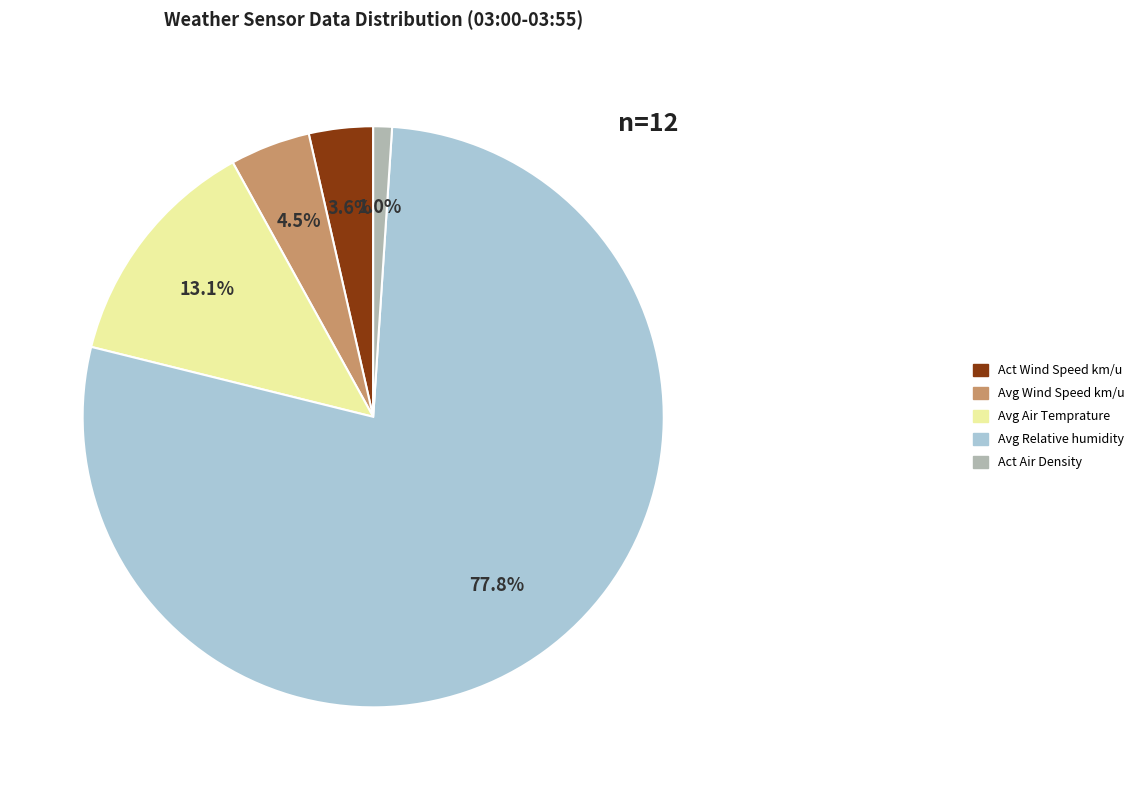

Which category has the smallest portion of the pie?

Act Air Density